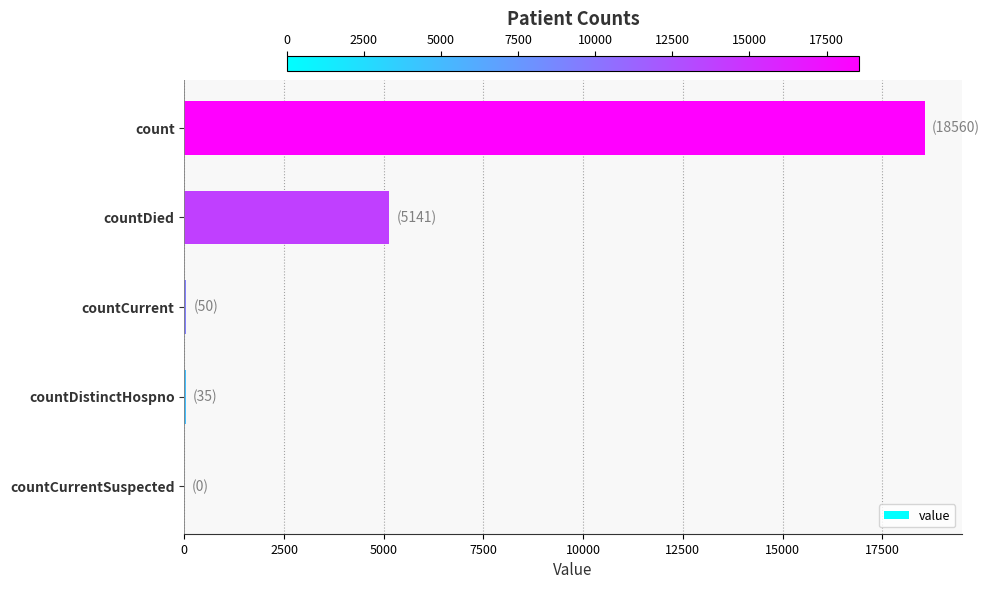

What is the greatest value displayed?

18560